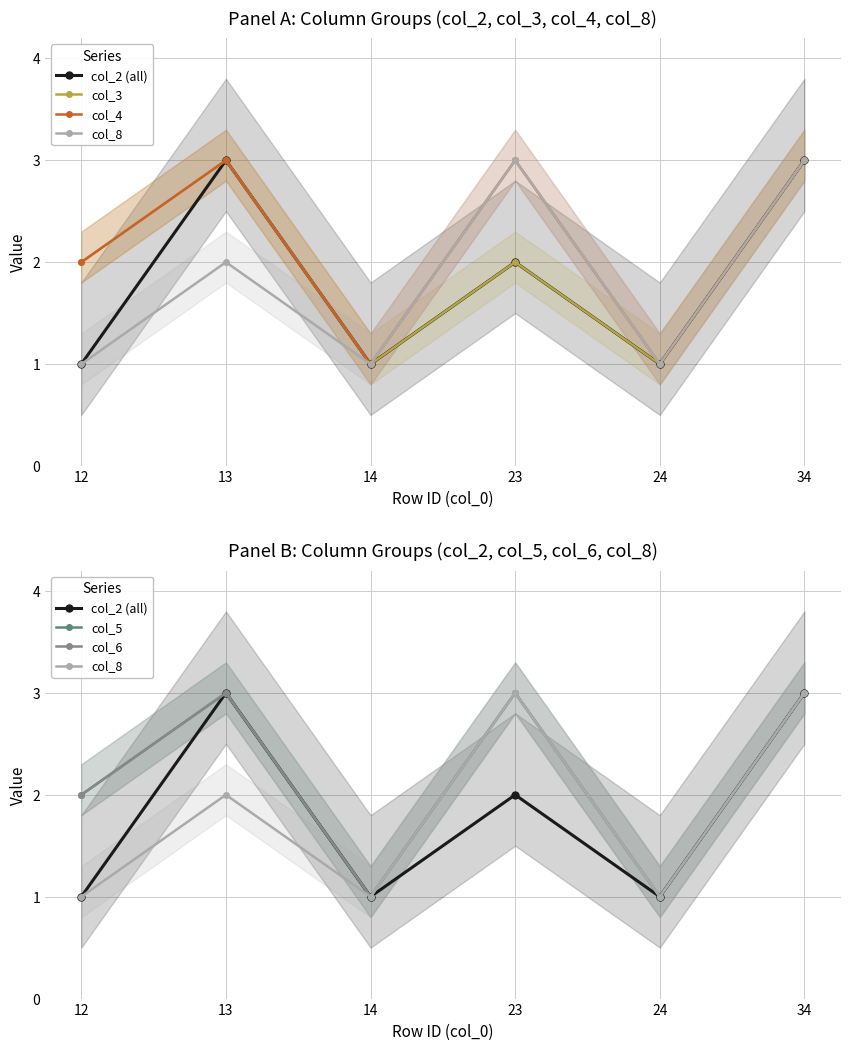

Where is col_4 nearest to the value 2?

12